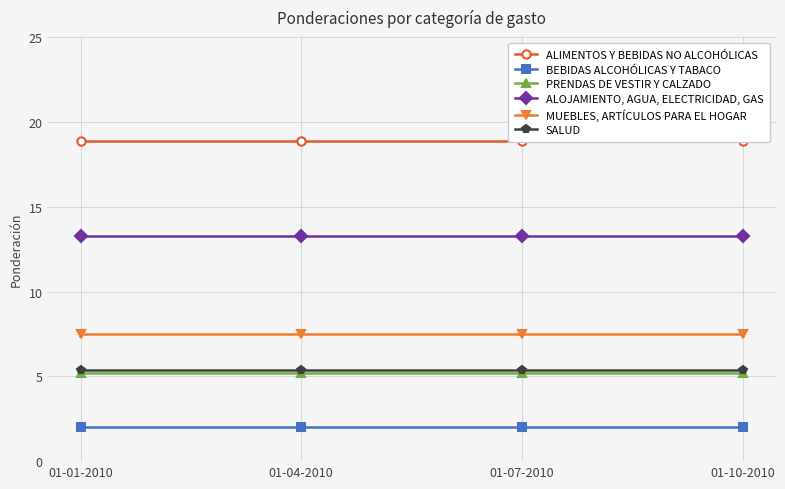

Rank the series at 01-10-2010 from highest to lowest value.

ALIMENTOS Y BEBIDAS NO ALCOHÓLICAS, ALOJAMIENTO, AGUA, ELECTRICIDAD, GAS, MUEBLES, ARTÍCULOS PARA EL HOGAR, SALUD, PRENDAS DE VESTIR Y CALZADO, BEBIDAS ALCOHÓLICAS Y TABACO